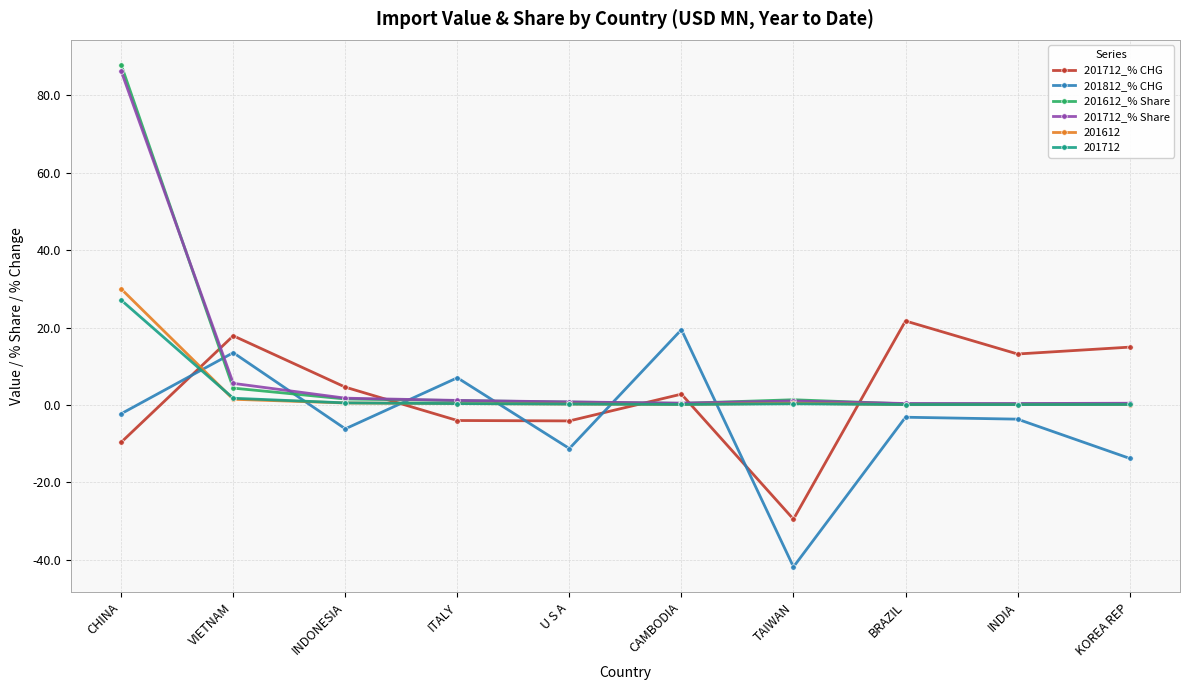

What is the difference between the maximum and second lowest values in the 201812_% CHG series?

33.2